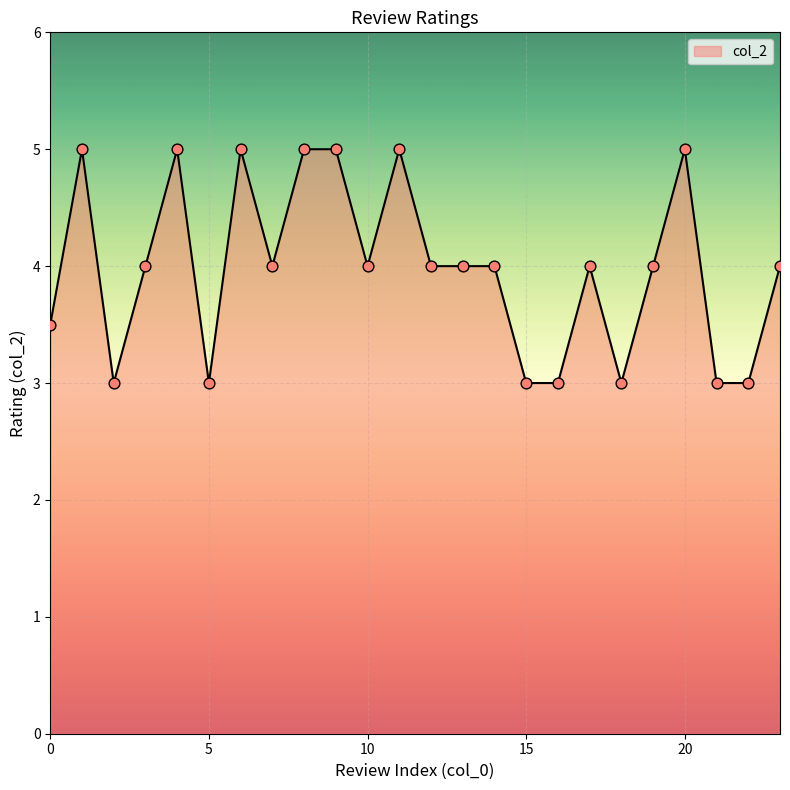

What is the difference between the maximum and minimum values?

2.0